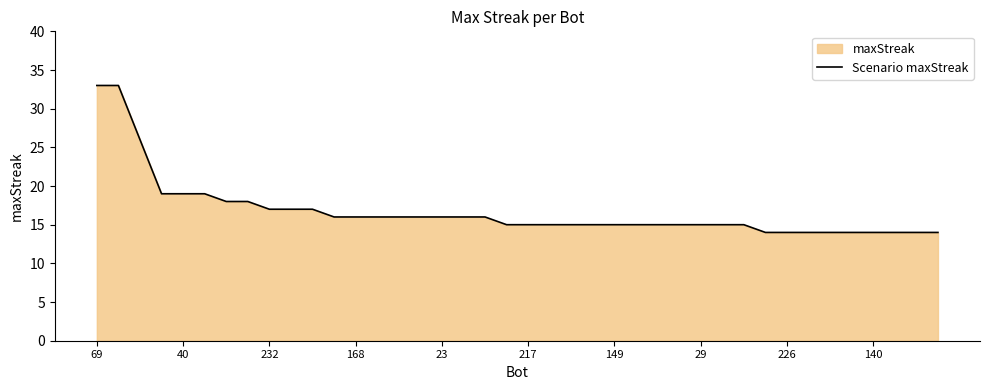

The chart shows a value of 15 at 217. True or false?

True